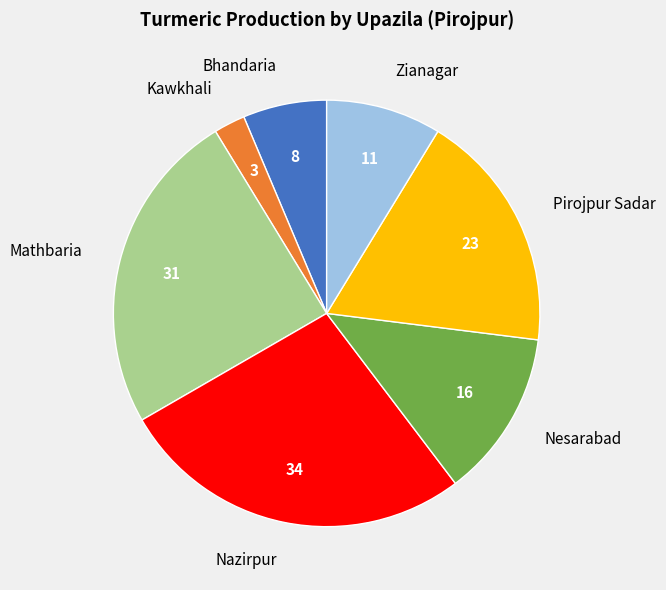

How many slices are in this pie chart?

7